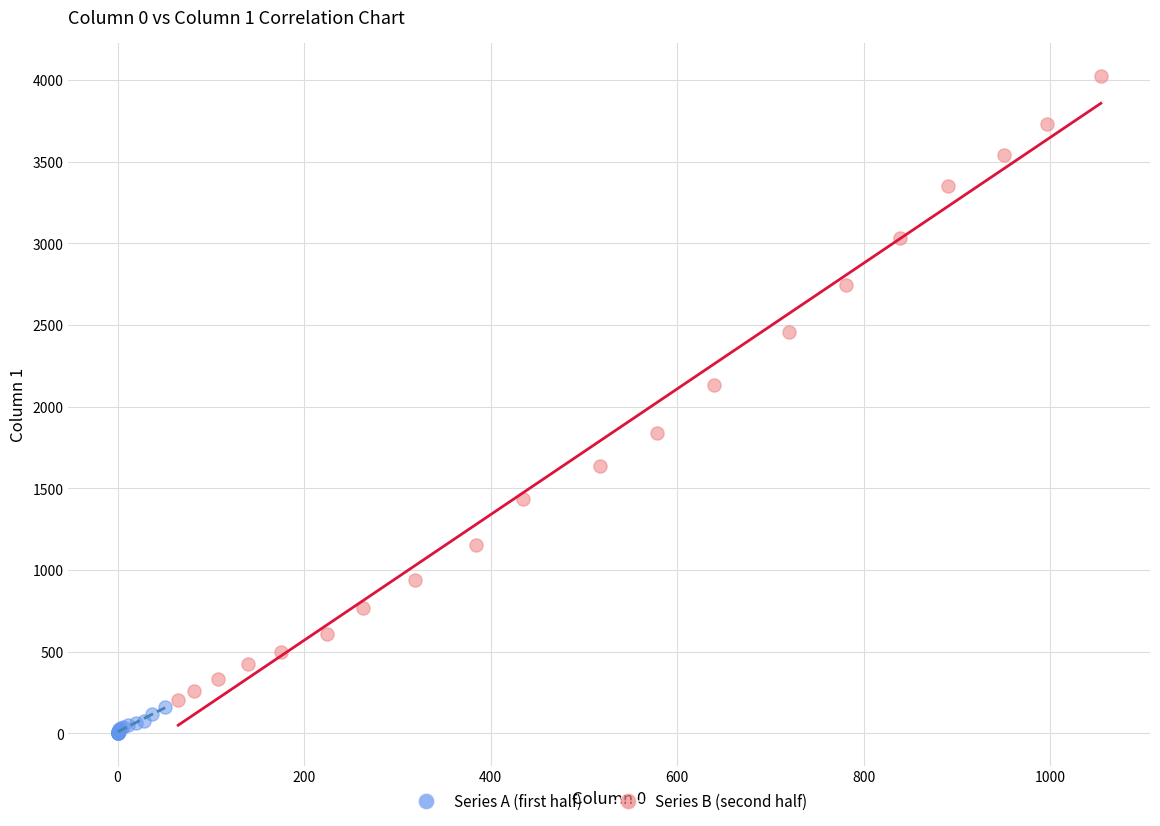

What are all the series names shown in the legend?

Series A (first half), Series B (second half)